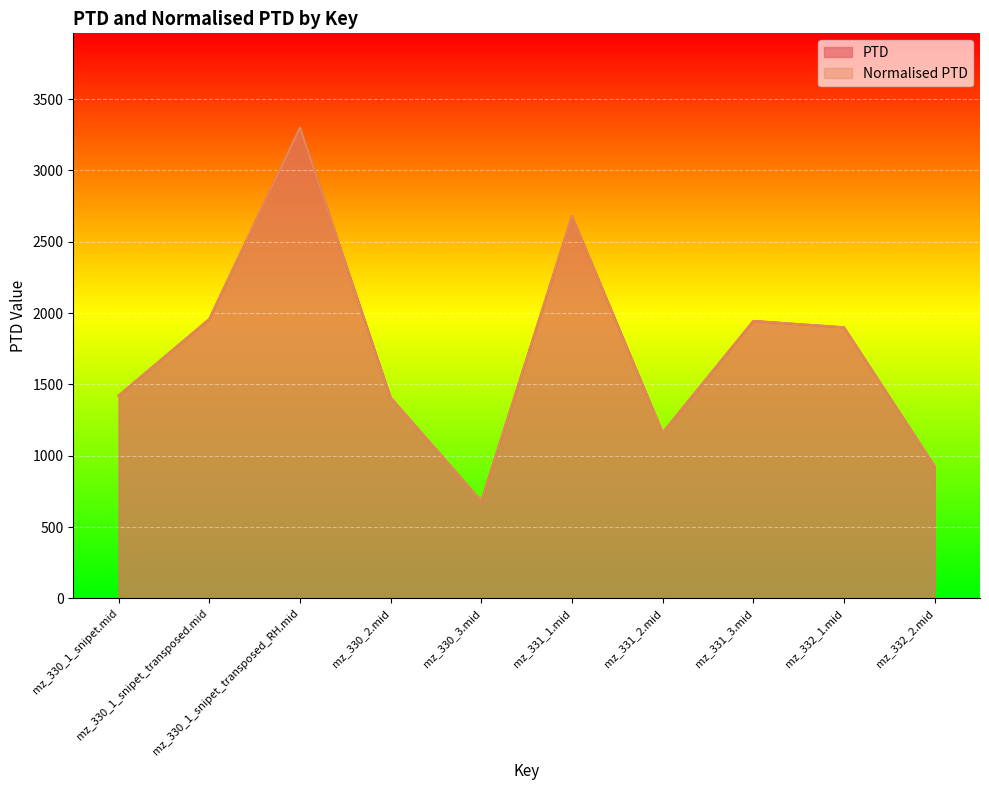

What is the difference between the Normalised PTD values at mz_332_1.mid and mz_331_3.mid?

44.6